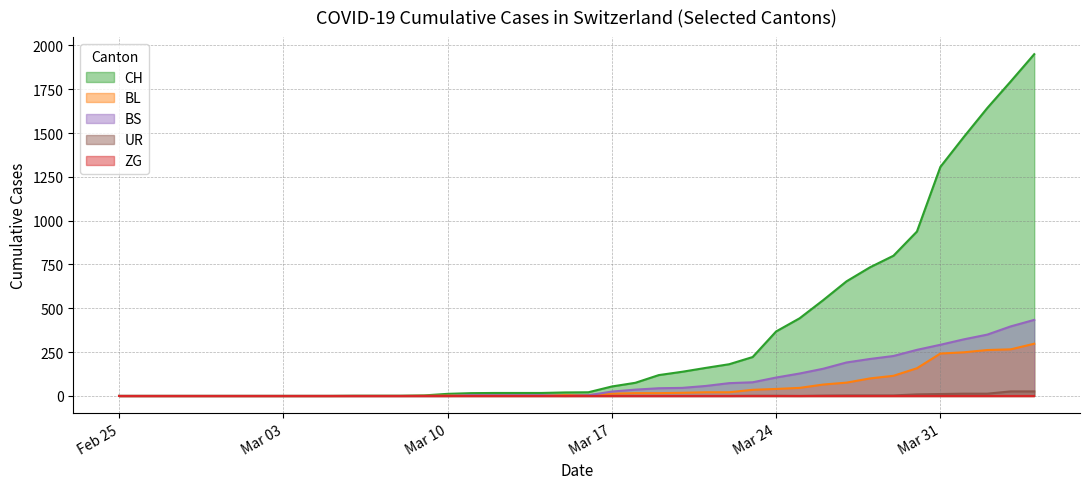

The value of BL at Feb 25 is -159. True or false?

False